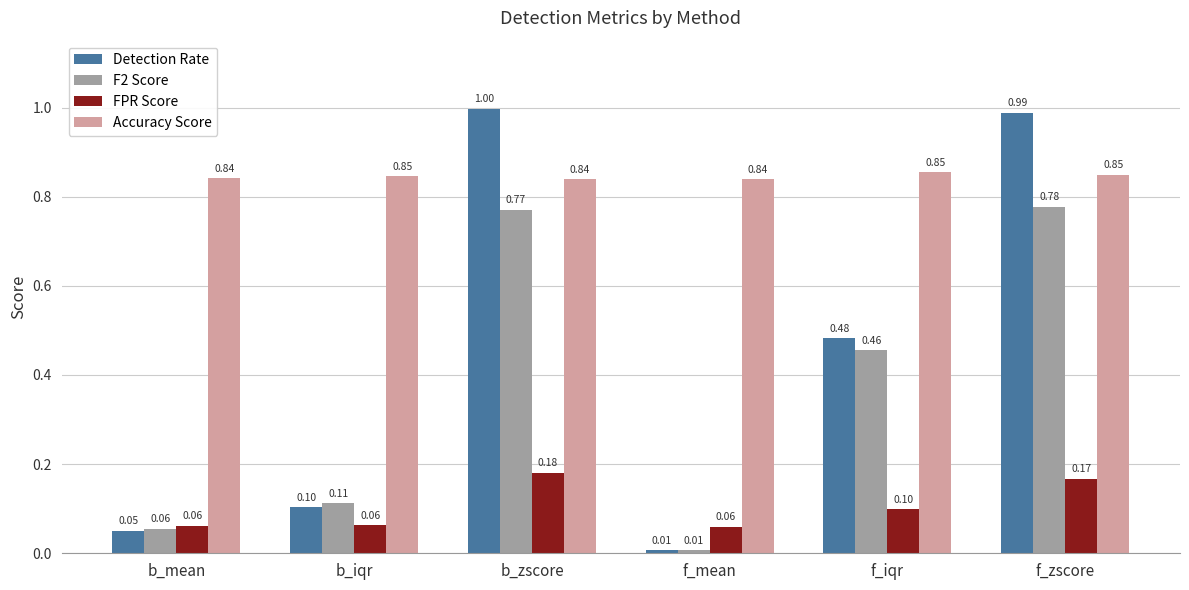

What is the sum of all Detection Rate values?

2.6